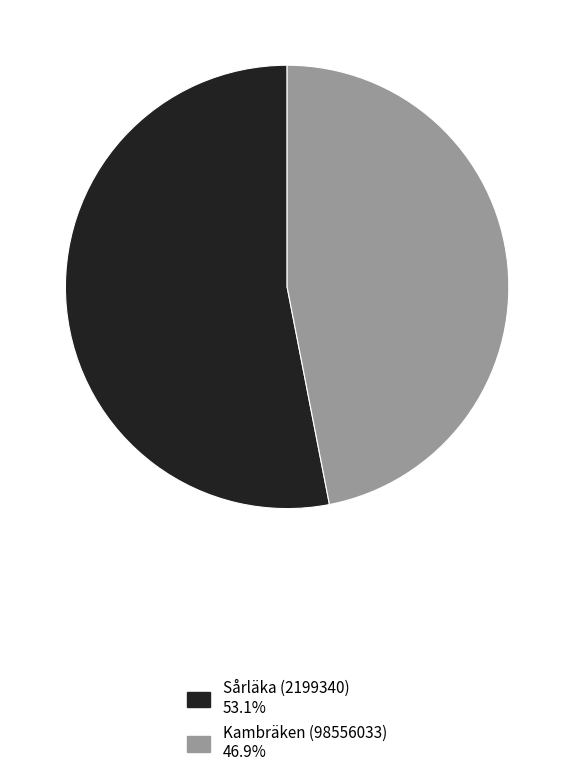

The Sårläka (2199340) slice represents 39% of the pie. True or false?

False